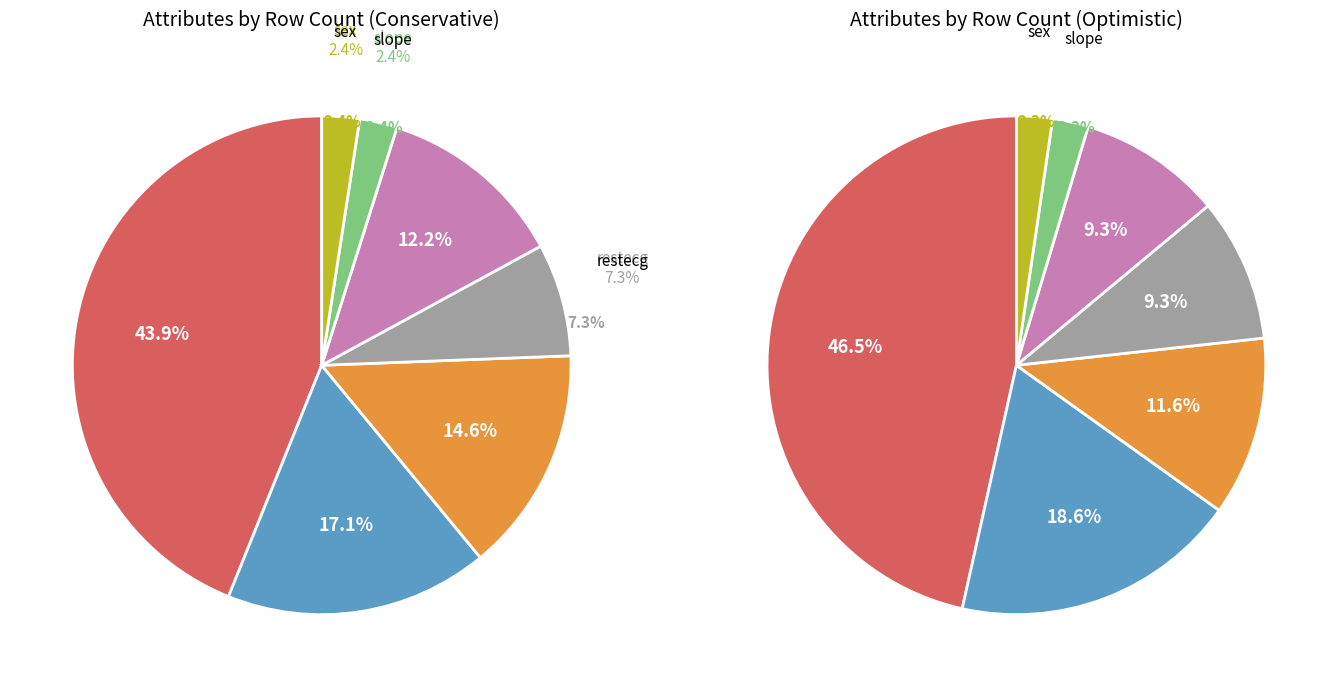

Approximately how many times larger is the value at cp compared to restecg?

2.3